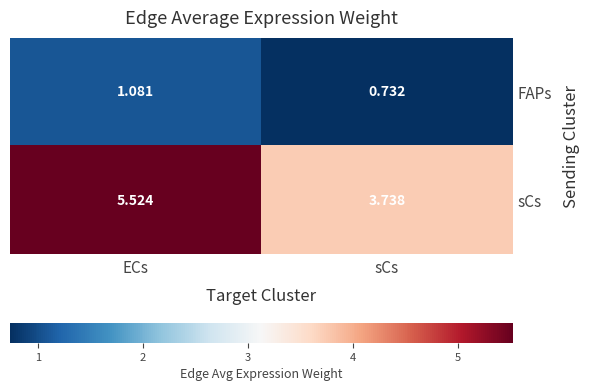

How many data points in sCs are above 5?

1